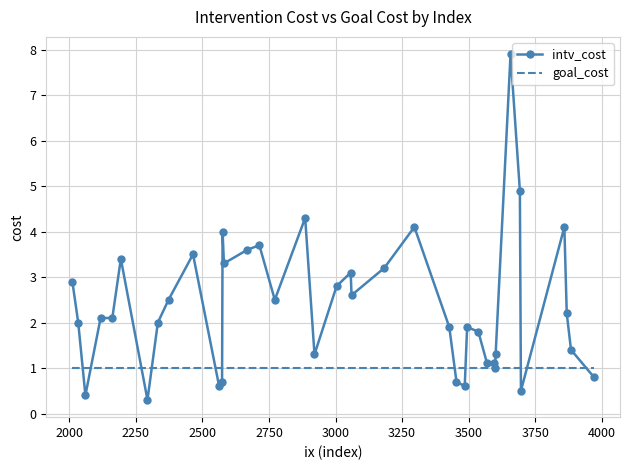

Which series has the largest total across all categories?

intv_cost